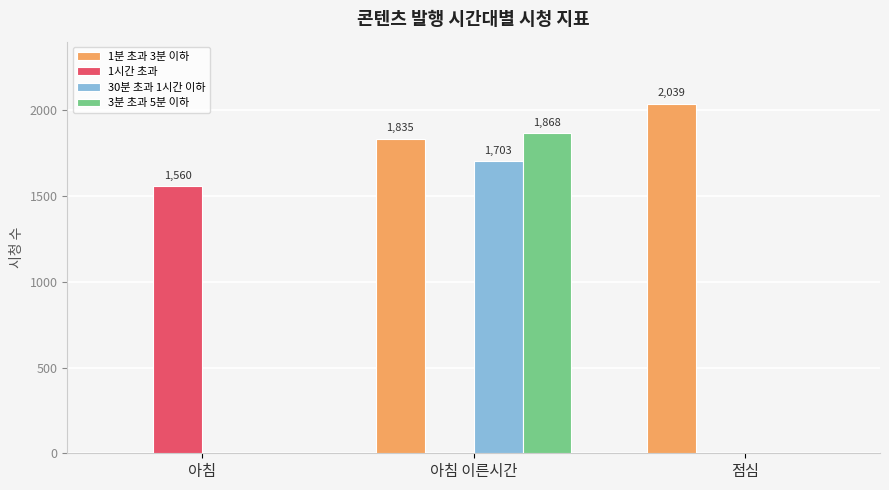

Are the bars horizontal?

No